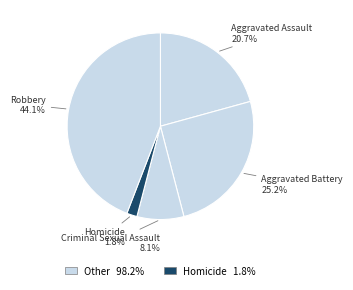

What is the total percentage of Aggravated Battery and Criminal Sexual Assault?

33.3%